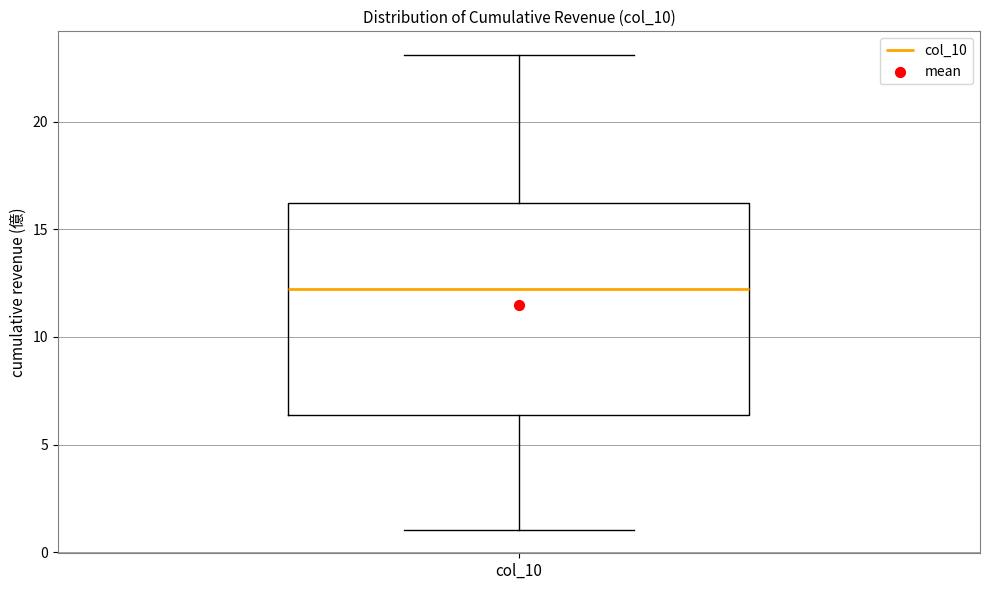

Where does the lower whisker of the box for col_10 end on the y-axis? The values are not printed on the chart, so give them approximately, as read against the axis.

1.0